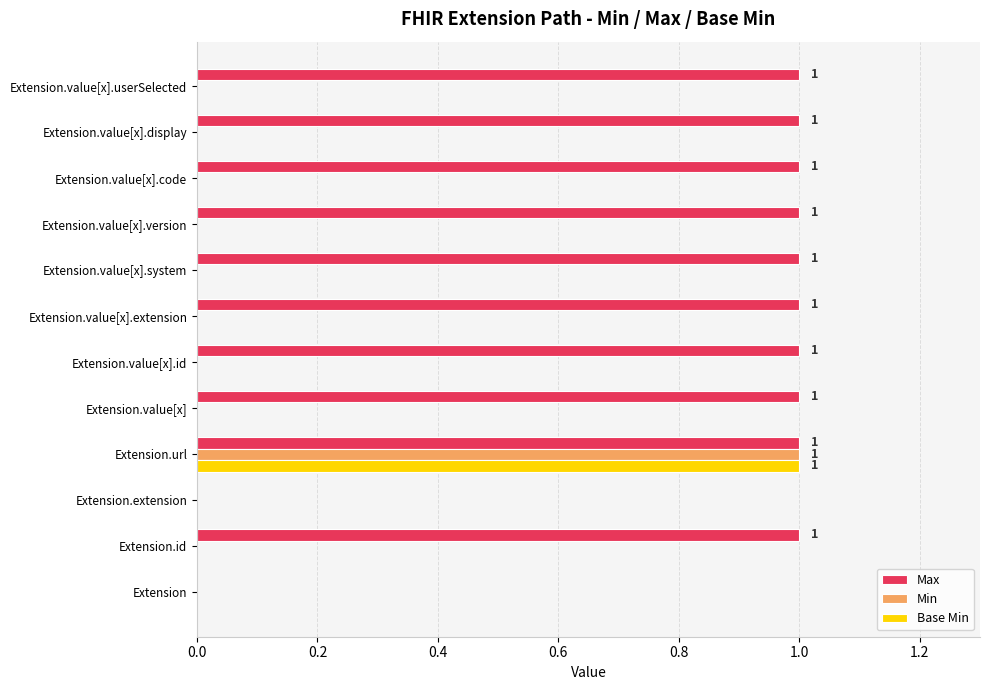

Which series changed the most between Extension.extension and Extension.value[x].userSelected?

Max